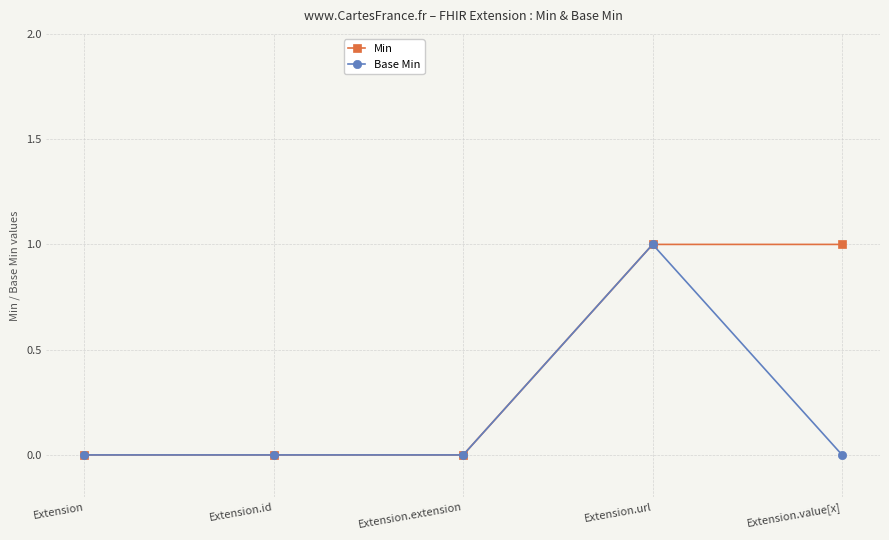

Is it true that Base Min equals 0 at Extension?

True